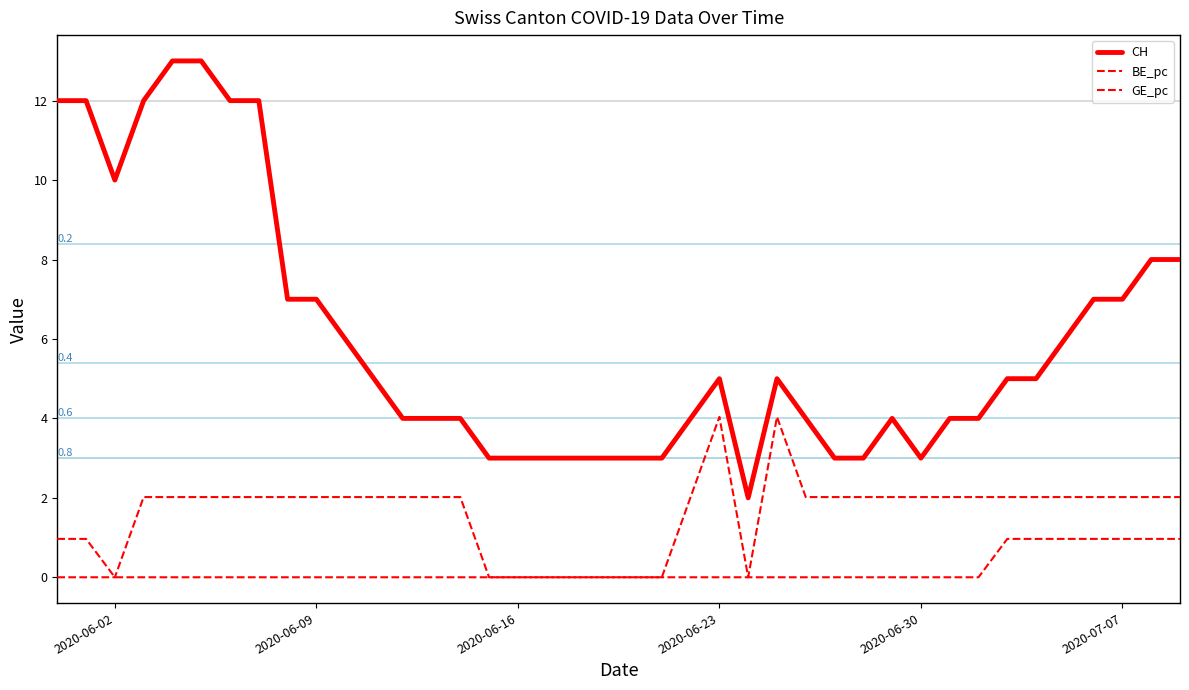

Does the chart have visible grid lines?

No